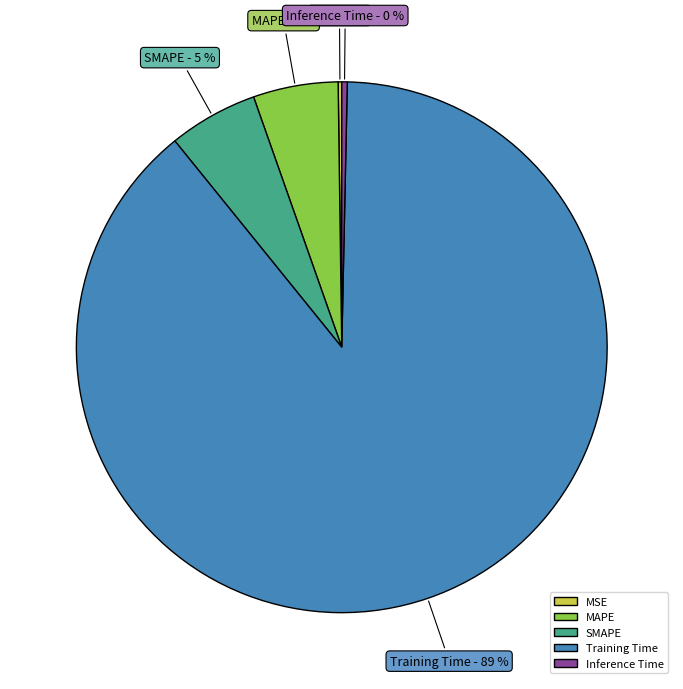

Does Training Time account for over 50% of the chart?

Yes